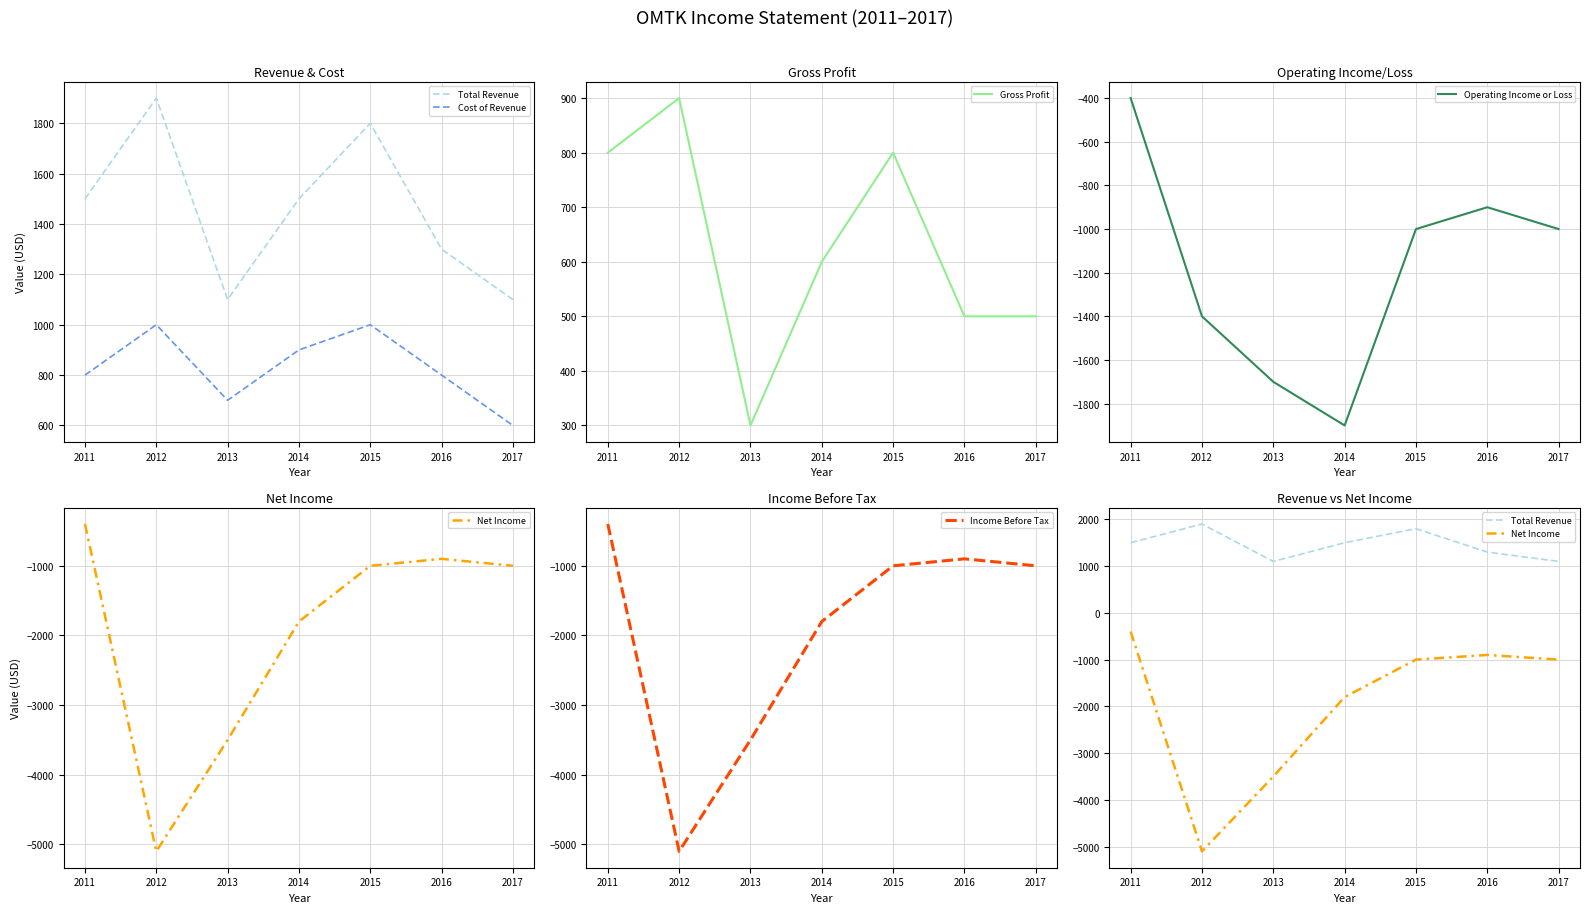

What is the value of the Net Income point at the 6th from the left?

-900